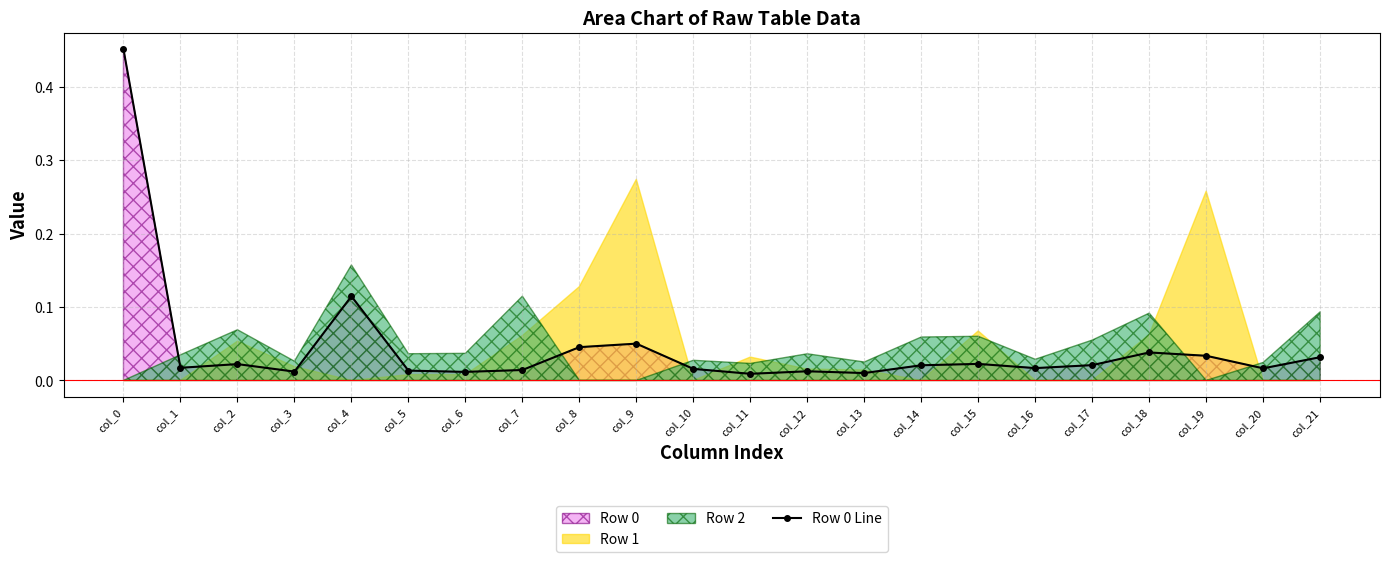

How many lines are shown in the chart?

1